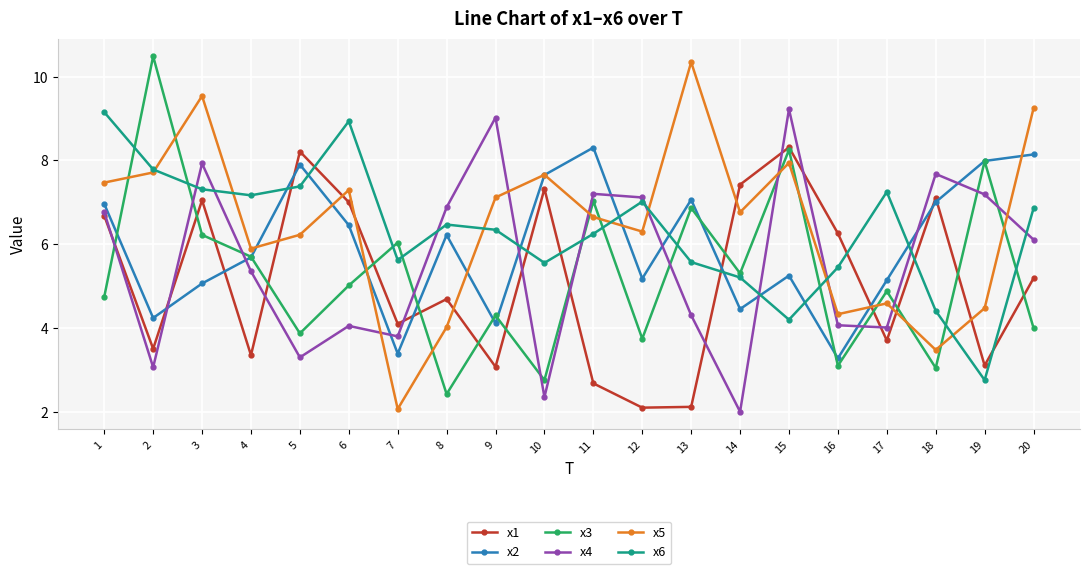

Is the value of x3 at 5 greater than the value of x4 at 12?

No